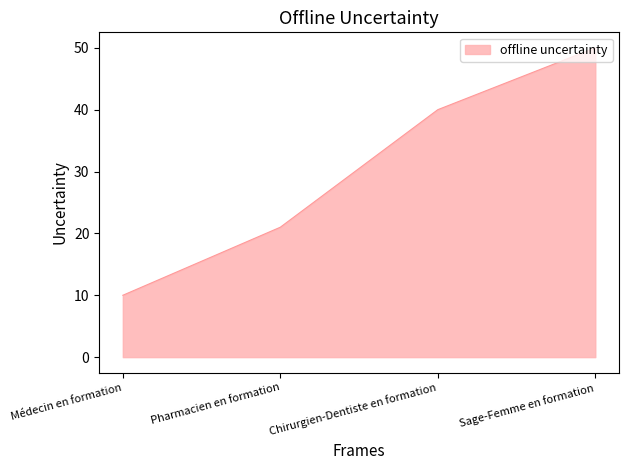

How many values are below 40?

2